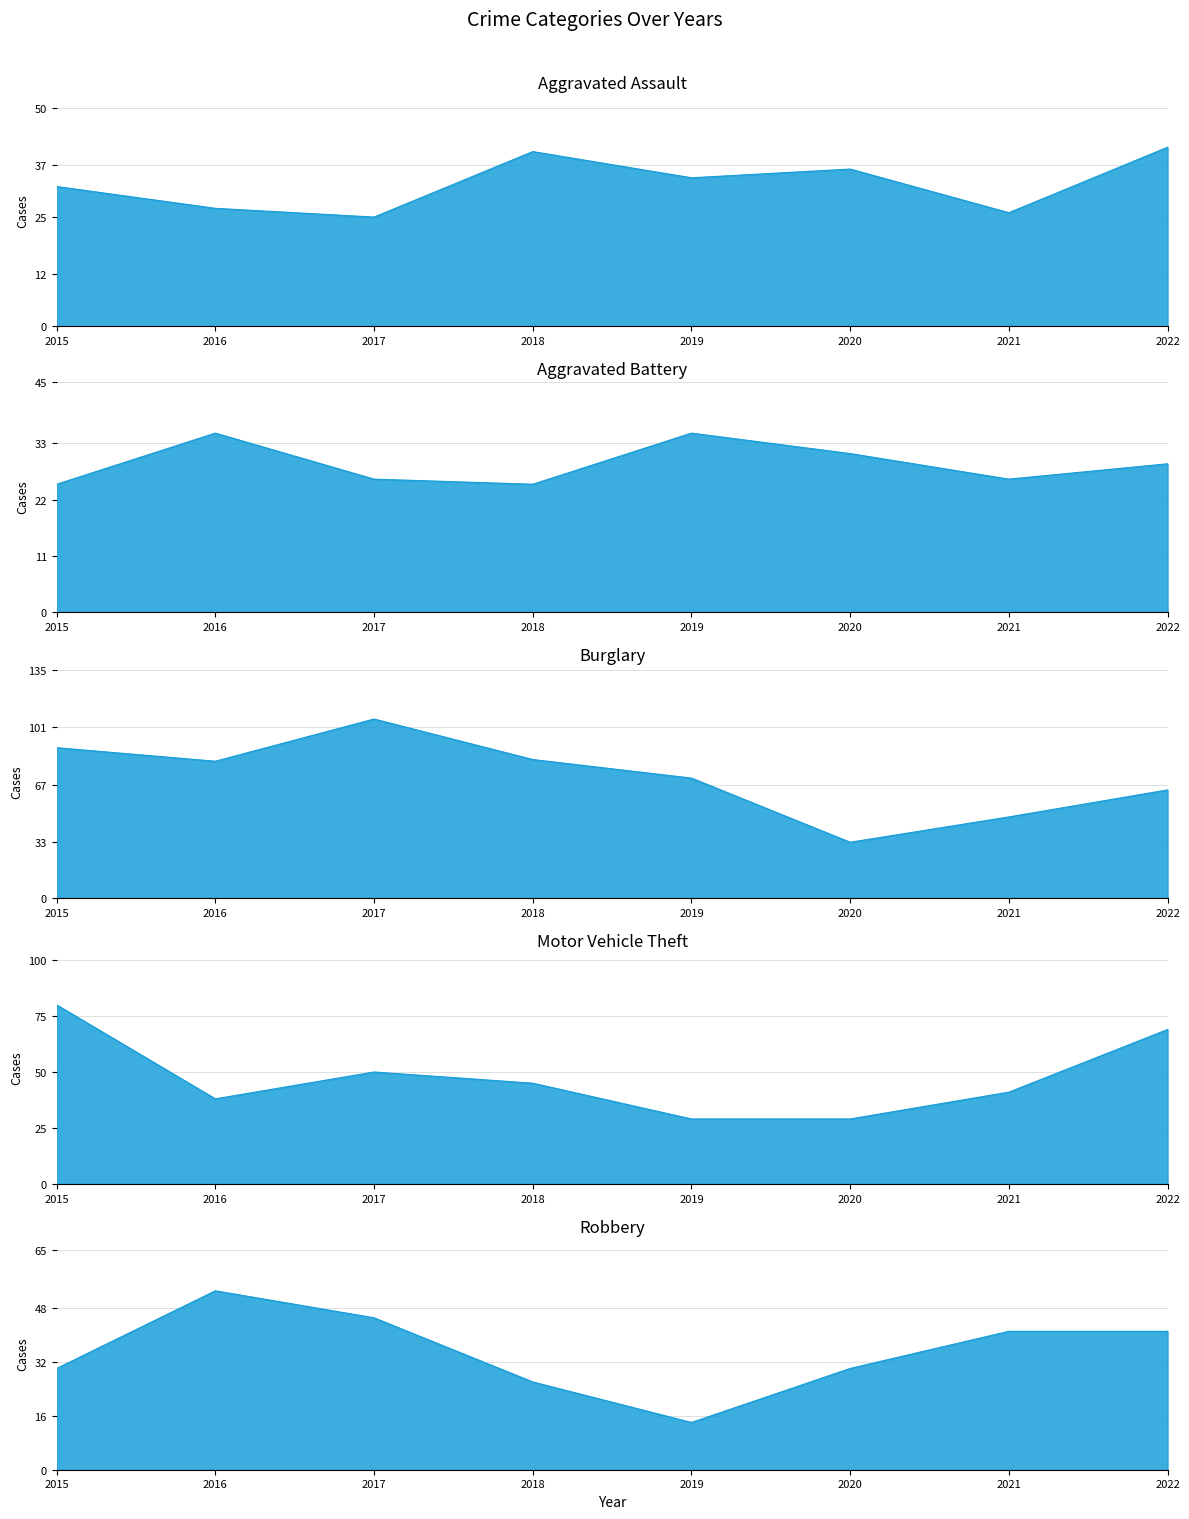

What is the difference between the Aggravated Battery values at 2016 and 2017?

9